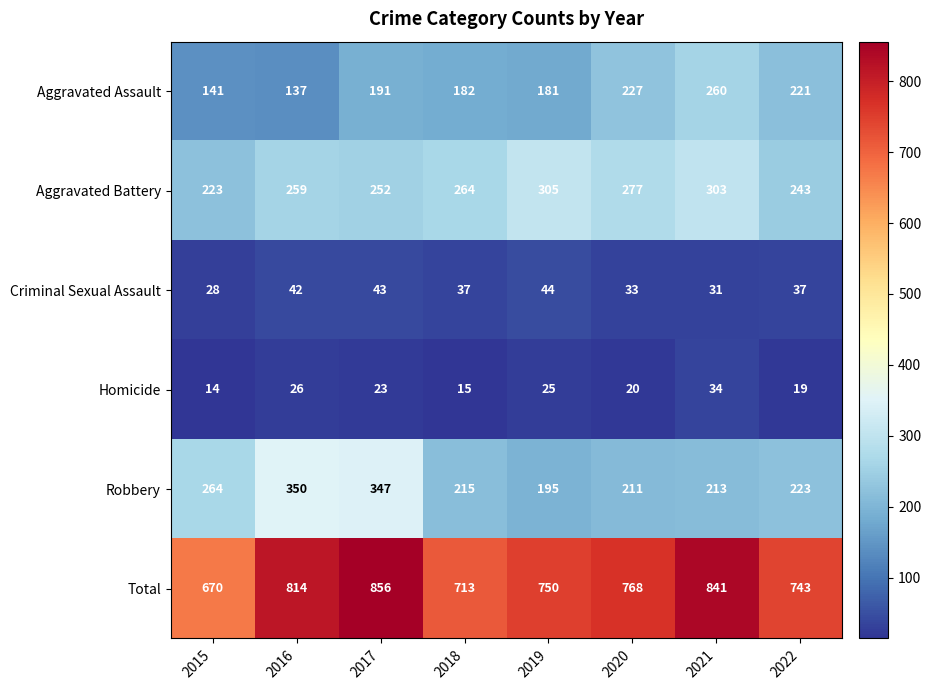

What is the difference between the maximum and second lowest values in the Robbery series?

139